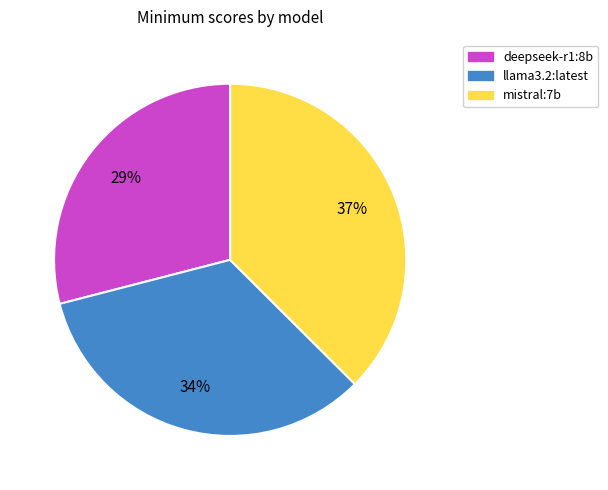

Is deepseek-r1:8b the majority of the pie?

No